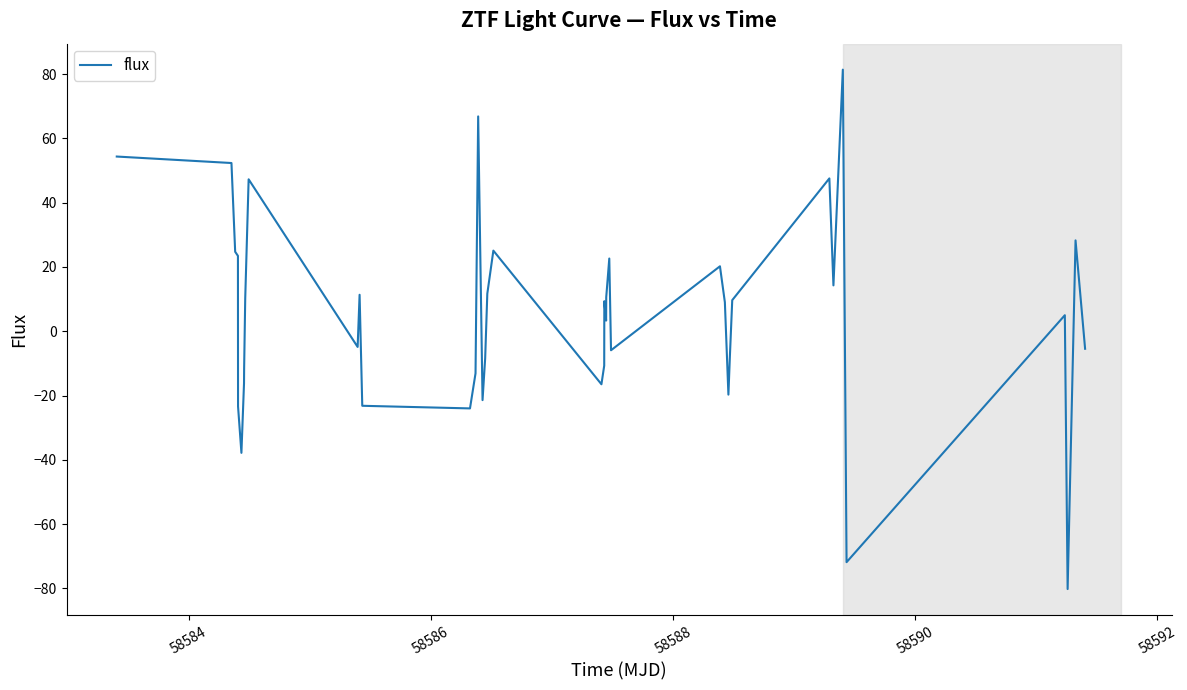

What is the smallest value displayed?

-80.2